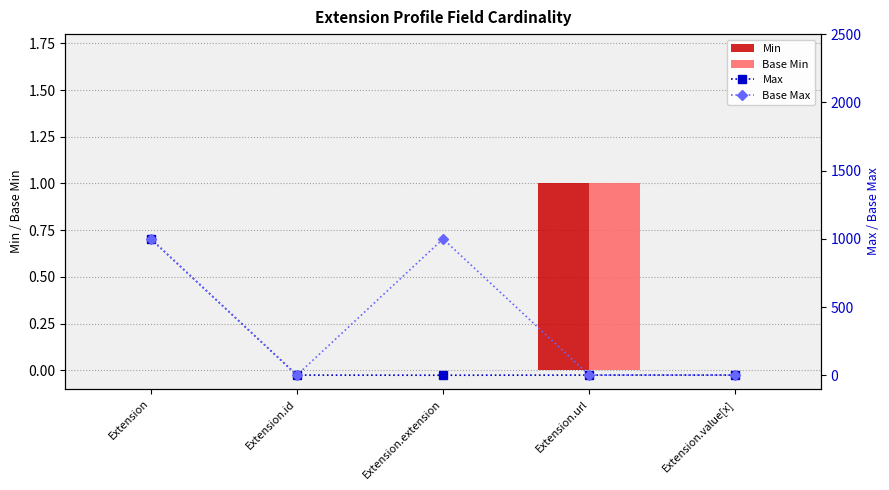

At which label does Base Max reach its minimum?

Extension.id